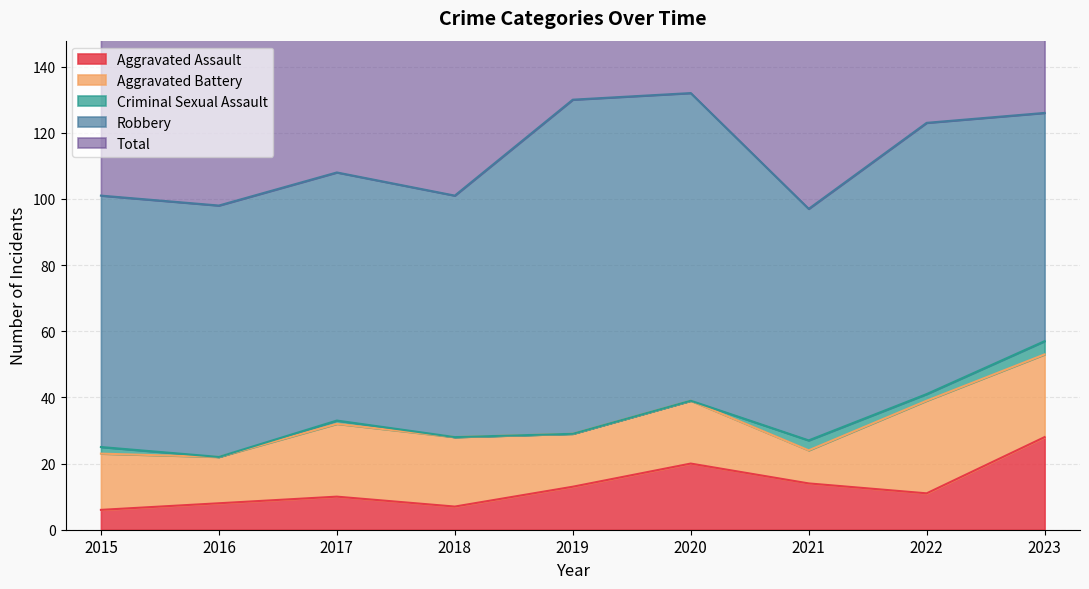

Which series has the largest total across all categories?

Total